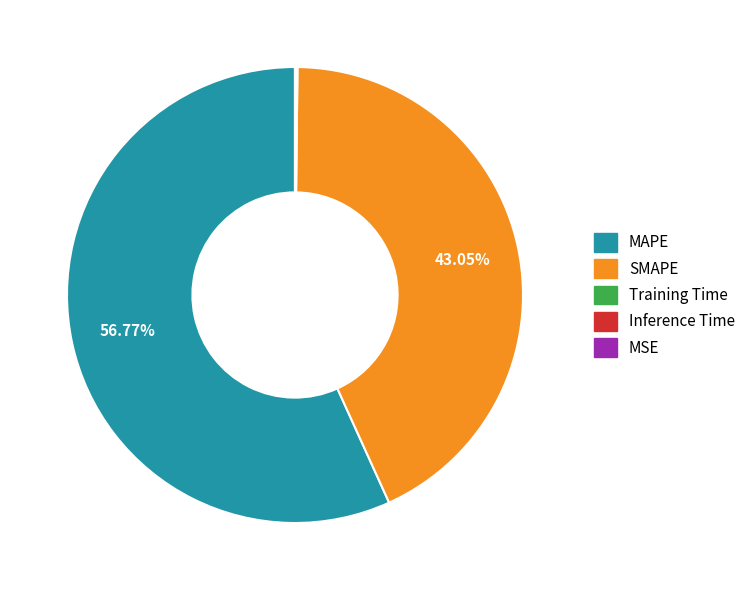

Is there a majority slice in this chart?

Yes